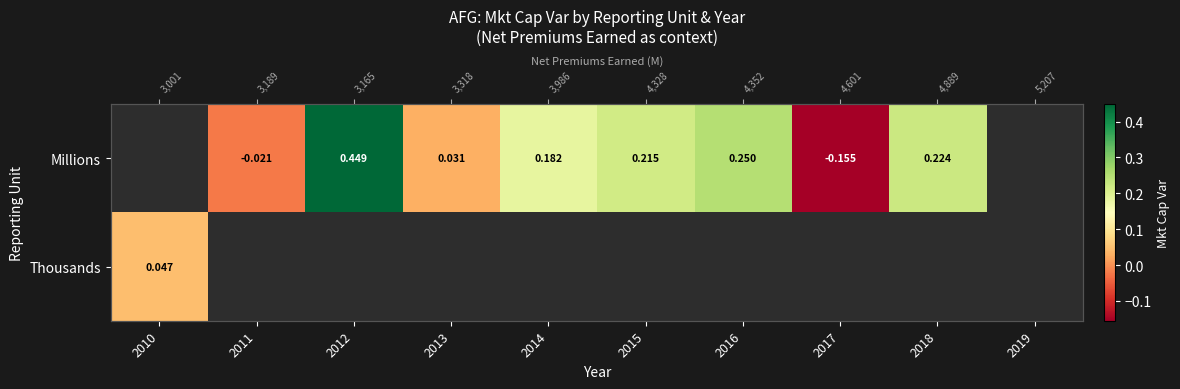

How many Millions values are between 0 and 1?

6